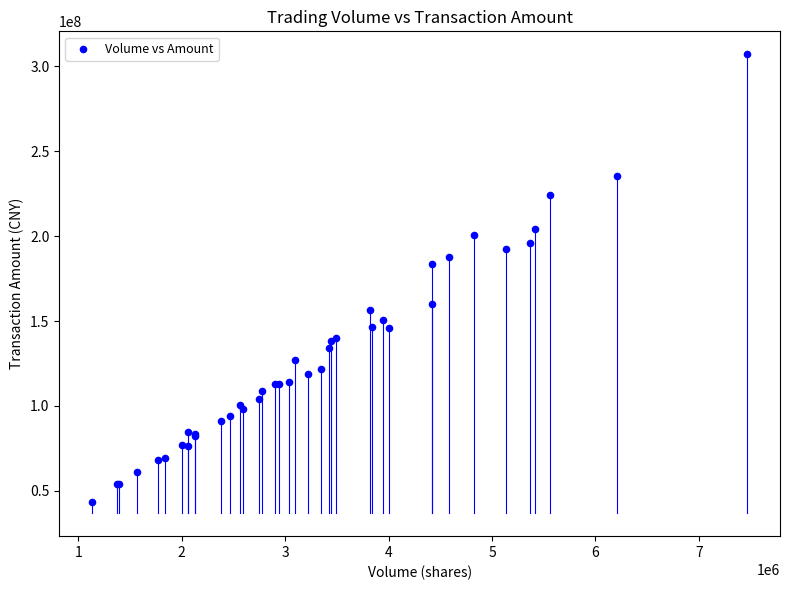

What Y value in the scatter plot is closest to 175196073?

183288971.0